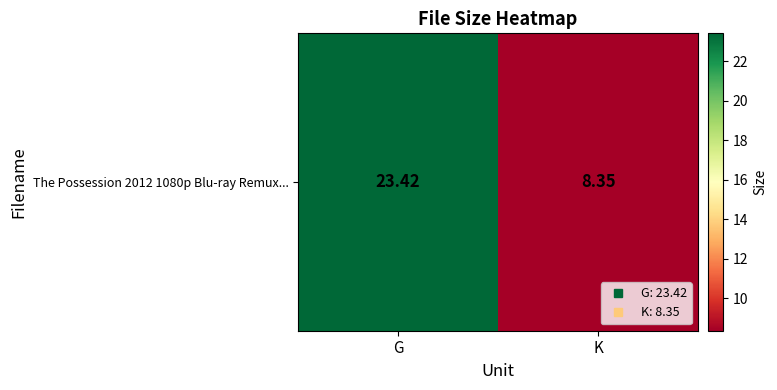

What is the minimum value shown in the chart?

8.3